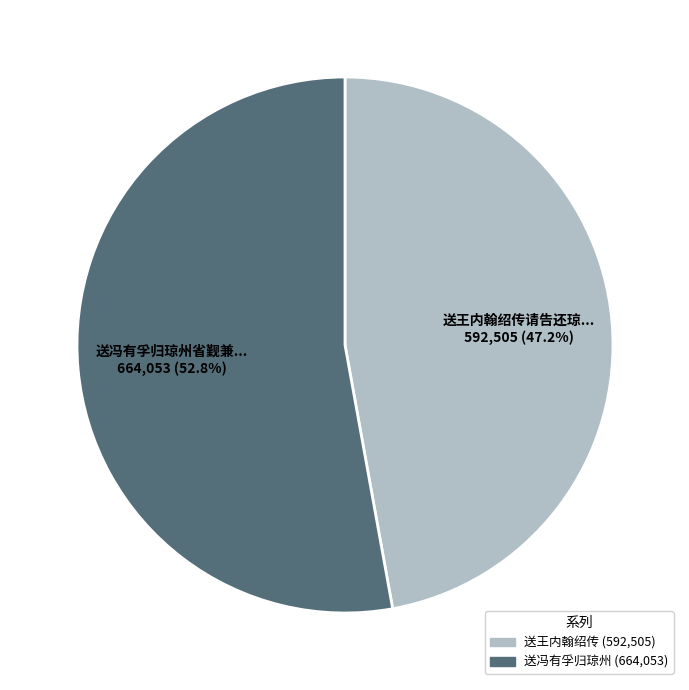

Is there a majority slice in this chart?

Yes